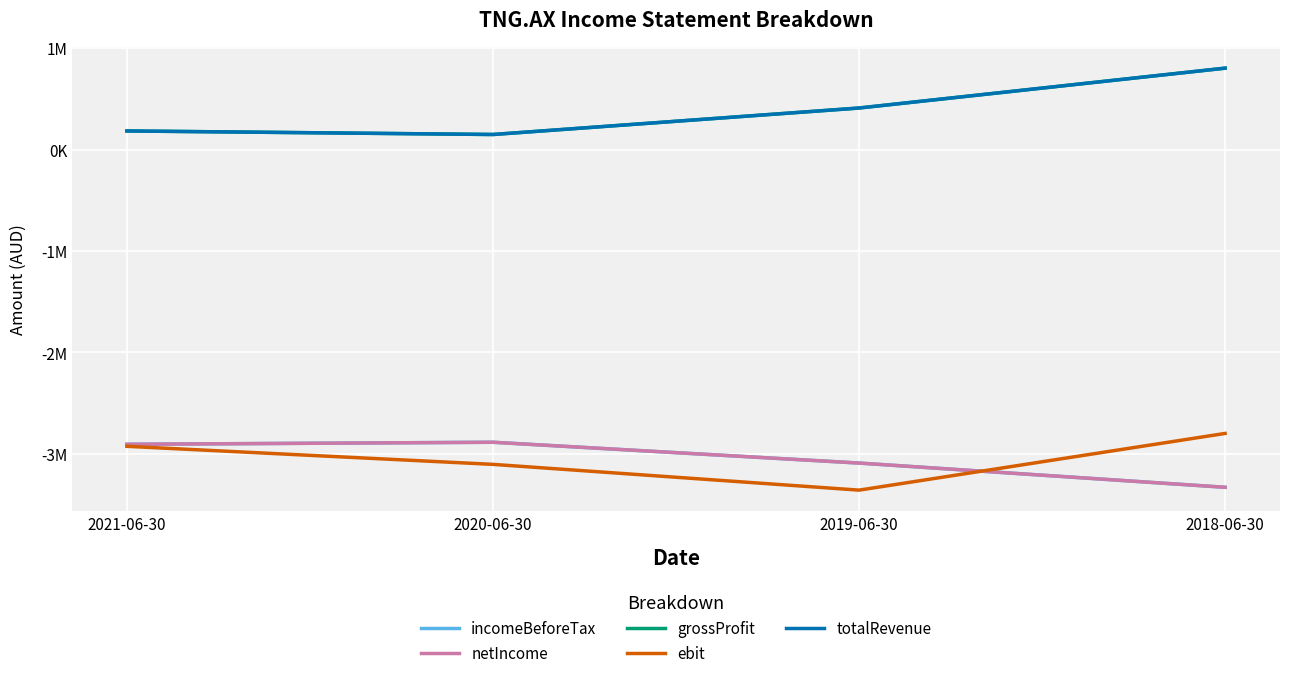

Which series changed the most between 2020-06-30 and 2018-06-30?

grossProfit